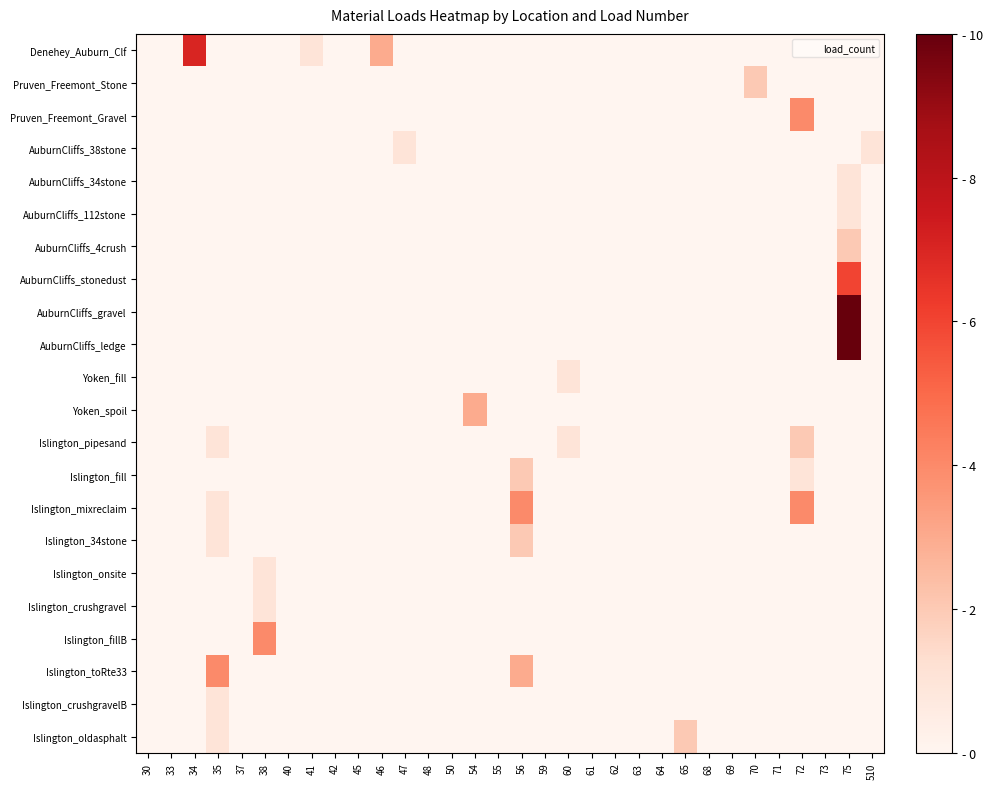

Reading right to left, transcribe all the data shown in this chart.

Denehey_Auburn_Clf: 510=0	75=0	73=0	72=0	71=0	70=0	69=0	68=0	65=0	64=0	63=0	62=0	61=0	60=0	59=0	56=0	55=0	54=0	50=0	48=0	47=0	46=3	45=0	42=0	41=1	40=0	38=0	37=0	35=0	34=7	33=0	30=0
Pruven_Freemont_Stone: 510=0	75=0	73=0	72=0	71=0	70=2	69=0	68=0	65=0	64=0	63=0	62=0	61=0	60=0	59=0	56=0	55=0	54=0	50=0	48=0	47=0	46=0	45=0	42=0	41=0	40=0	38=0	37=0	35=0	34=0	33=0	30=0
Pruven_Freemont_Gravel: 510=0	75=0	73=0	72=4	71=0	70=0	69=0	68=0	65=0	64=0	63=0	62=0	61=0	60=0	59=0	56=0	55=0	54=0	50=0	48=0	47=0	46=0	45=0	42=0	41=0	40=0	38=0	37=0	35=0	34=0	33=0	30=0
AuburnCliffs_38stone: 510=1	75=0	73=0	72=0	71=0	70=0	69=0	68=0	65=0	64=0	63=0	62=0	61=0	60=0	59=0	56=0	55=0	54=0	50=0	48=0	47=1	46=0	45=0	42=0	41=0	40=0	38=0	37=0	35=0	34=0	33=0	30=0
AuburnCliffs_34stone: 510=0	75=1	73=0	72=0	71=0	70=0	69=0	68=0	65=0	64=0	63=0	62=0	61=0	60=0	59=0	56=0	55=0	54=0	50=0	48=0	47=0	46=0	45=0	42=0	41=0	40=0	38=0	37=0	35=0	34=0	33=0	30=0
AuburnCliffs_112stone: 510=0	75=1	73=0	72=0	71=0	70=0	69=0	68=0	65=0	64=0	63=0	62=0	61=0	60=0	59=0	56=0	55=0	54=0	50=0	48=0	47=0	46=0	45=0	42=0	41=0	40=0	38=0	37=0	35=0	34=0	33=0	30=0
AuburnCliffs_4crush: 510=0	75=2	73=0	72=0	71=0	70=0	69=0	68=0	65=0	64=0	63=0	62=0	61=0	60=0	59=0	56=0	55=0	54=0	50=0	48=0	47=0	46=0	45=0	42=0	41=0	40=0	38=0	37=0	35=0	34=0	33=0	30=0
AuburnCliffs_stonedust: 510=0	75=6	73=0	72=0	71=0	70=0	69=0	68=0	65=0	64=0	63=0	62=0	61=0	60=0	59=0	56=0	55=0	54=0	50=0	48=0	47=0	46=0	45=0	42=0	41=0	40=0	38=0	37=0	35=0	34=0	33=0	30=0
AuburnCliffs_gravel: 510=0	75=35	73=0	72=0	71=0	70=0	69=0	68=0	65=0	64=0	63=0	62=0	61=0	60=0	59=0	56=0	55=0	54=0	50=0	48=0	47=0	46=0	45=0	42=0	41=0	40=0	38=0	37=0	35=0	34=0	33=0	30=0
AuburnCliffs_ledge: 510=0	75=28	73=0	72=0	71=0	70=0	69=0	68=0	65=0	64=0	63=0	62=0	61=0	60=0	59=0	56=0	55=0	54=0	50=0	48=0	47=0	46=0	45=0	42=0	41=0	40=0	38=0	37=0	35=0	34=0	33=0	30=0
Yoken_fill: 510=0	75=0	73=0	72=0	71=0	70=0	69=0	68=0	65=0	64=0	63=0	62=0	61=0	60=1	59=0	56=0	55=0	54=0	50=0	48=0	47=0	46=0	45=0	42=0	41=0	40=0	38=0	37=0	35=0	34=0	33=0	30=0
Yoken_spoil: 510=0	75=0	73=0	72=0	71=0	70=0	69=0	68=0	65=0	64=0	63=0	62=0	61=0	60=0	59=0	56=0	55=0	54=3	50=0	48=0	47=0	46=0	45=0	42=0	41=0	40=0	38=0	37=0	35=0	34=0	33=0	30=0
Islington_pipesand: 510=0	75=0	73=0	72=2	71=0	70=0	69=0	68=0	65=0	64=0	63=0	62=0	61=0	60=1	59=0	56=0	55=0	54=0	50=0	48=0	47=0	46=0	45=0	42=0	41=0	40=0	38=0	37=0	35=1	34=0	33=0	30=0
Islington_fill: 510=0	75=0	73=0	72=1	71=0	70=0	69=0	68=0	65=0	64=0	63=0	62=0	61=0	60=0	59=0	56=2	55=0	54=0	50=0	48=0	47=0	46=0	45=0	42=0	41=0	40=0	38=0	37=0	35=0	34=0	33=0	30=0
Islington_mixreclaim: 510=0	75=0	73=0	72=4	71=0	70=0	69=0	68=0	65=0	64=0	63=0	62=0	61=0	60=0	59=0	56=4	55=0	54=0	50=0	48=0	47=0	46=0	45=0	42=0	41=0	40=0	38=0	37=0	35=1	34=0	33=0	30=0
Islington_34stone: 510=0	75=0	73=0	72=0	71=0	70=0	69=0	68=0	65=0	64=0	63=0	62=0	61=0	60=0	59=0	56=2	55=0	54=0	50=0	48=0	47=0	46=0	45=0	42=0	41=0	40=0	38=0	37=0	35=1	34=0	33=0	30=0
Islington_onsite: 510=0	75=0	73=0	72=0	71=0	70=0	69=0	68=0	65=0	64=0	63=0	62=0	61=0	60=0	59=0	56=0	55=0	54=0	50=0	48=0	47=0	46=0	45=0	42=0	41=0	40=0	38=1	37=0	35=0	34=0	33=0	30=0
Islington_crushgravel: 510=0	75=0	73=0	72=0	71=0	70=0	69=0	68=0	65=0	64=0	63=0	62=0	61=0	60=0	59=0	56=0	55=0	54=0	50=0	48=0	47=0	46=0	45=0	42=0	41=0	40=0	38=1	37=0	35=0	34=0	33=0	30=0
Islington_fillB: 510=0	75=0	73=0	72=0	71=0	70=0	69=0	68=0	65=0	64=0	63=0	62=0	61=0	60=0	59=0	56=0	55=0	54=0	50=0	48=0	47=0	46=0	45=0	42=0	41=0	40=0	38=4	37=0	35=0	34=0	33=0	30=0
Islington_toRte33: 510=0	75=0	73=0	72=0	71=0	70=0	69=0	68=0	65=0	64=0	63=0	62=0	61=0	60=0	59=0	56=3	55=0	54=0	50=0	48=0	47=0	46=0	45=0	42=0	41=0	40=0	38=0	37=0	35=4	34=0	33=0	30=0
Islington_crushgravelB: 510=0	75=0	73=0	72=0	71=0	70=0	69=0	68=0	65=0	64=0	63=0	62=0	61=0	60=0	59=0	56=0	55=0	54=0	50=0	48=0	47=0	46=0	45=0	42=0	41=0	40=0	38=0	37=0	35=1	34=0	33=0	30=0
Islington_oldasphalt: 510=0	75=0	73=0	72=0	71=0	70=0	69=0	68=0	65=2	64=0	63=0	62=0	61=0	60=0	59=0	56=0	55=0	54=0	50=0	48=0	47=0	46=0	45=0	42=0	41=0	40=0	38=0	37=0	35=1	34=0	33=0	30=0